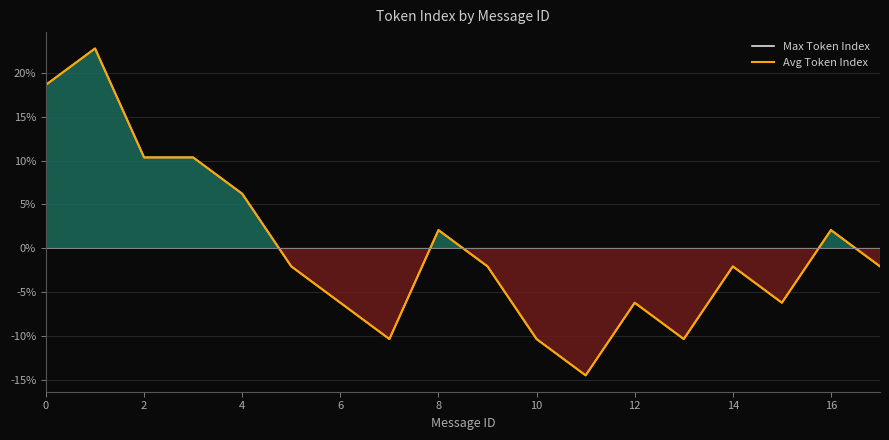

How many distinct data groups are displayed?

2